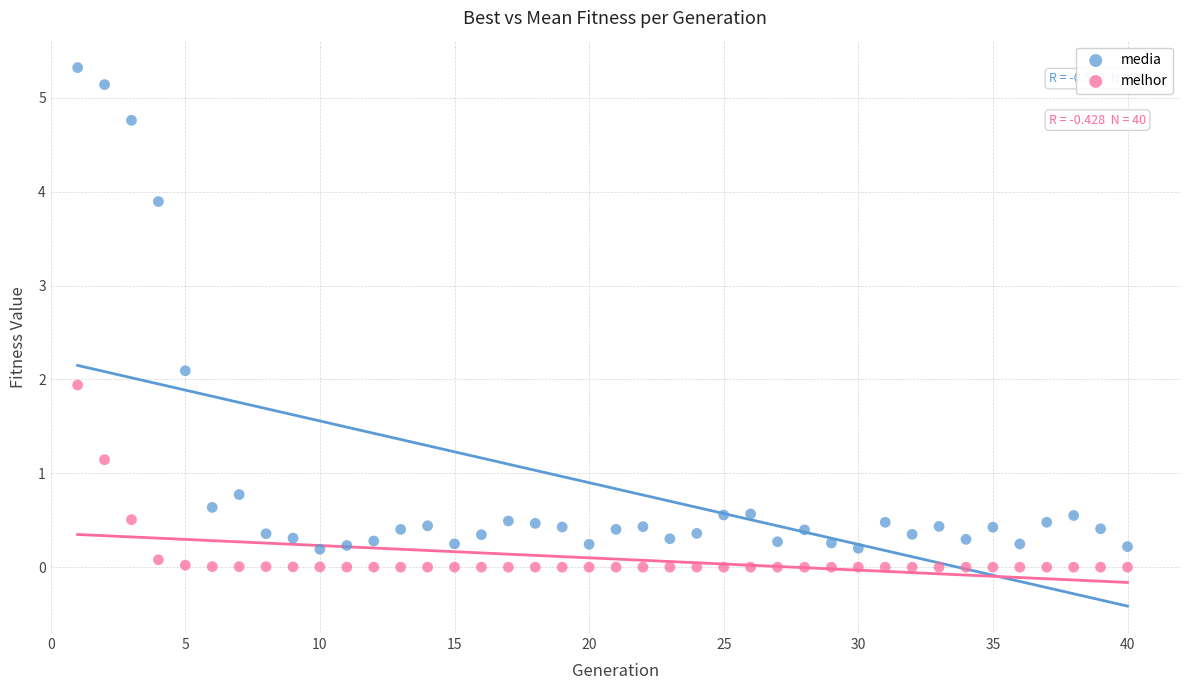

Across all data points, what is the range of Y values (max minus min)?

5.3